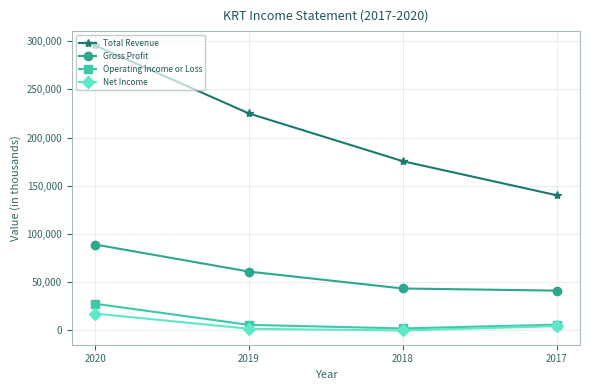

Is the value of Total Revenue at 2018 greater than the value of Operating Income or Loss at 2019?

Yes